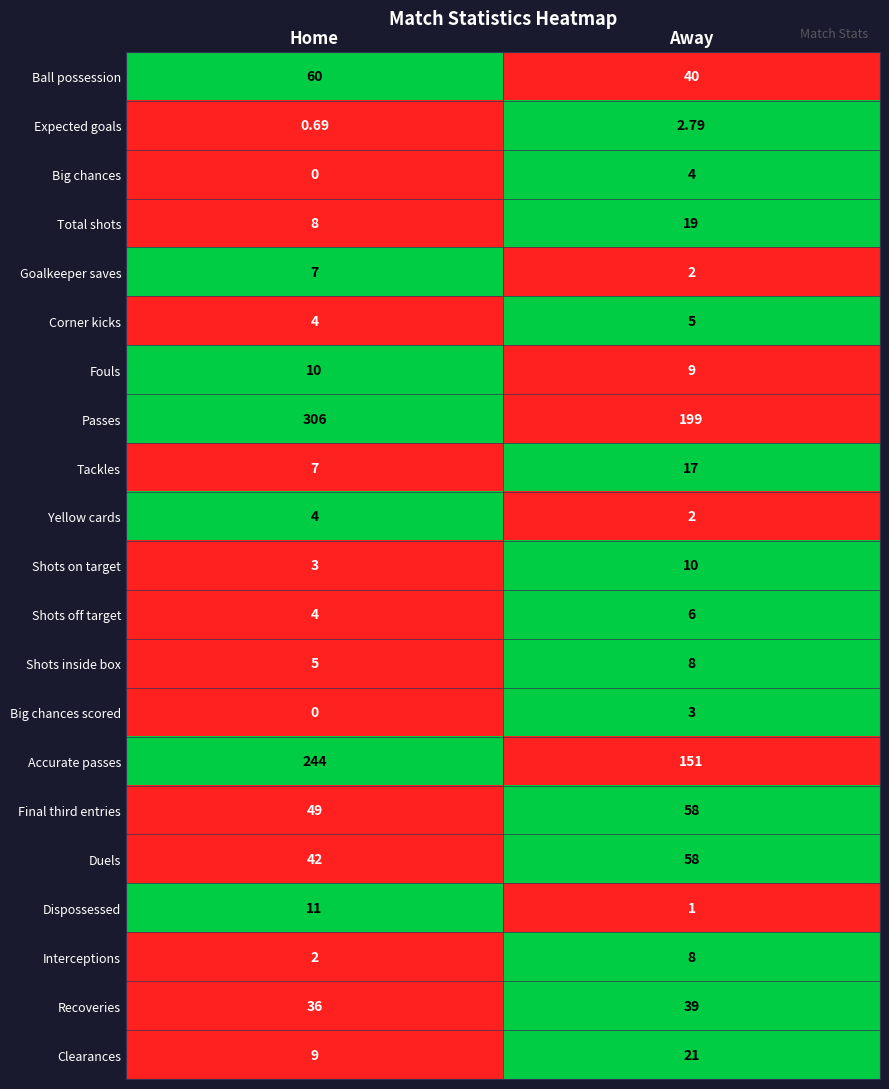

Count the number of categories in the chart.

2